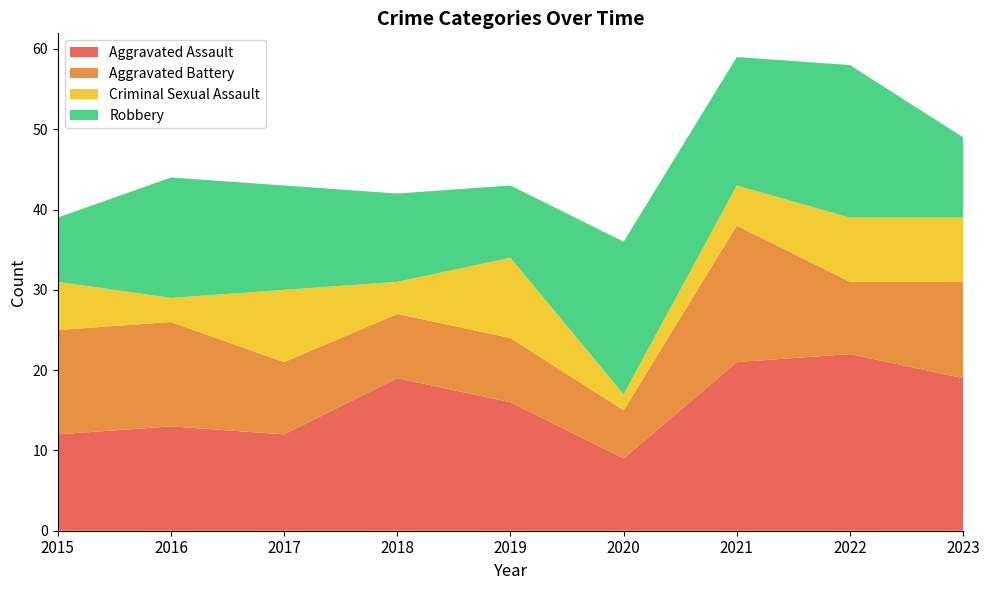

Reading left to right, what are all the values shown in this chart?

Aggravated Assault: 2015=12	2016=13	2017=12	2018=19	2019=16	2020=9	2021=21	2022=22	2023=19
Aggravated Battery: 2015=13	2016=13	2017=9	2018=8	2019=8	2020=6	2021=17	2022=9	2023=12
Criminal Sexual Assault: 2015=6	2016=3	2017=9	2018=4	2019=10	2020=2	2021=5	2022=8	2023=8
Robbery: 2015=8	2016=15	2017=13	2018=11	2019=9	2020=19	2021=16	2022=19	2023=10